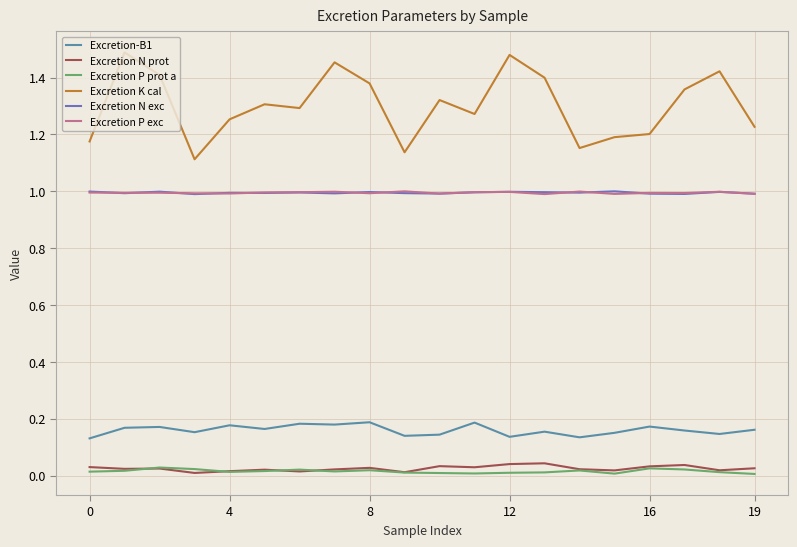

What is the sum of all Excretion-B1 values?

3.2